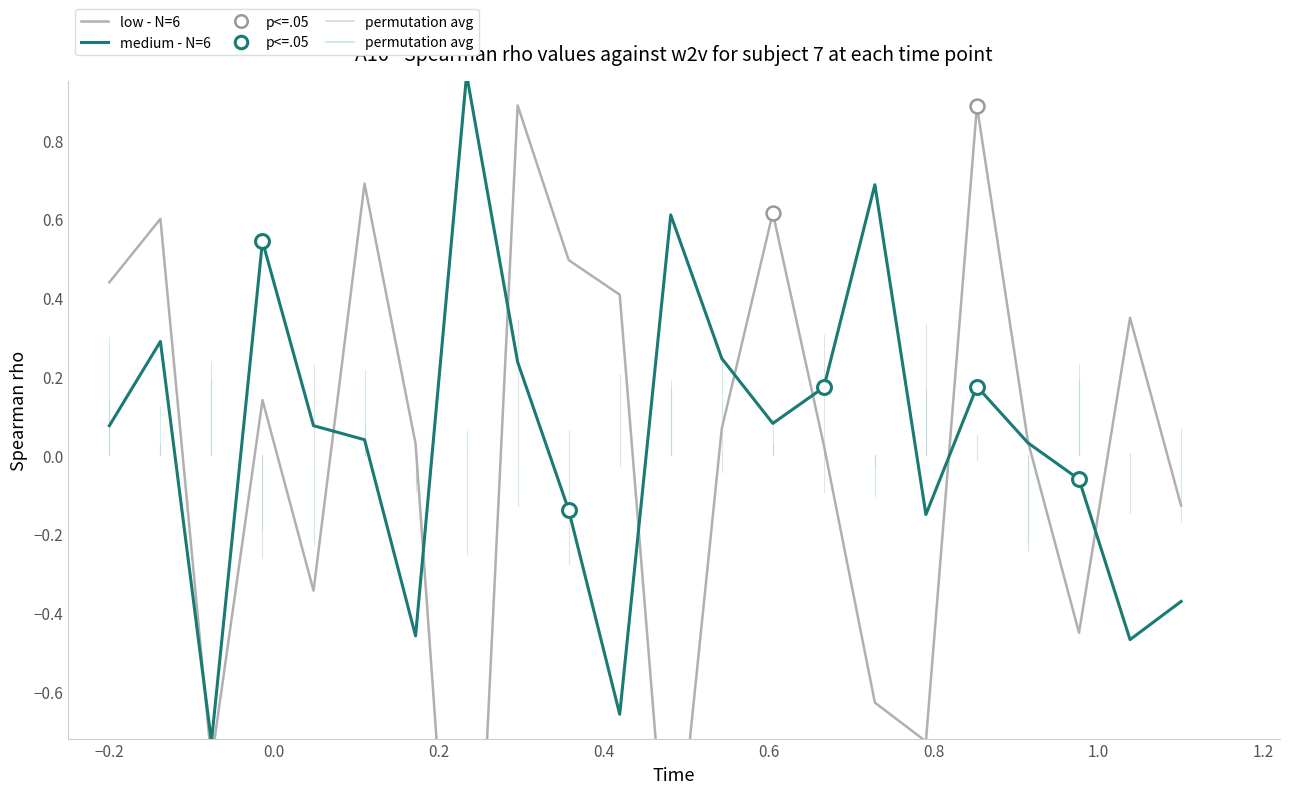

Which series has the largest total across all categories?

medium - N=6